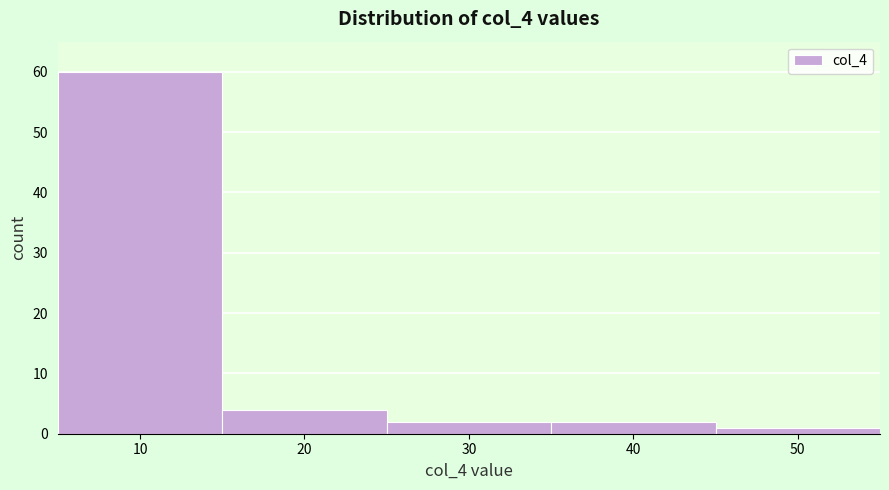

Reading left to right, list all the values displayed in this chart.

10=60	20=4	30=2	40=2	50=1